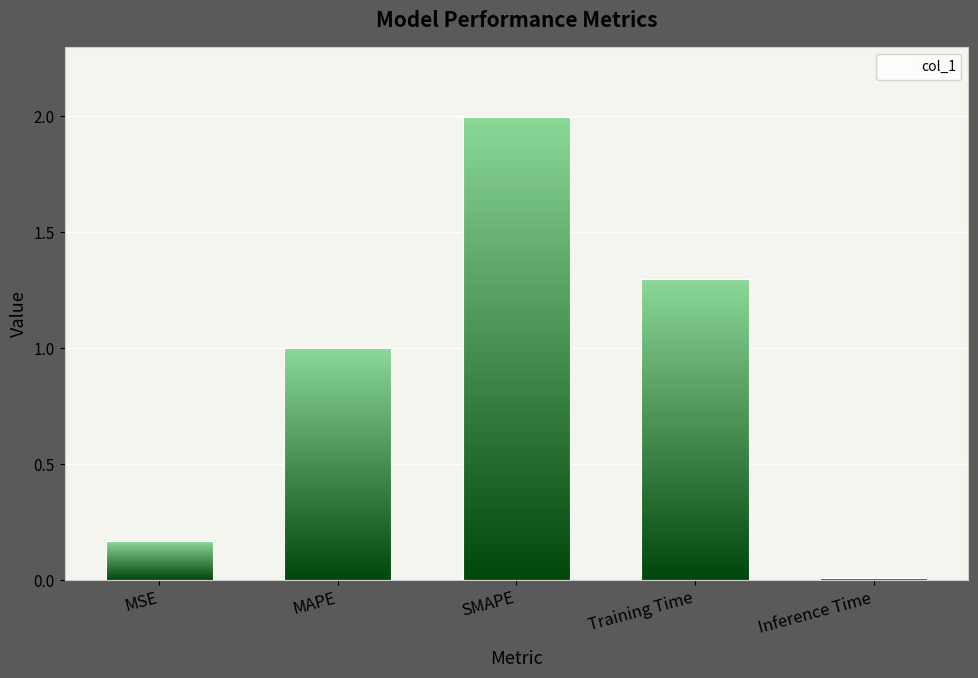

What is the value of the 2nd bar from the left?

1.0